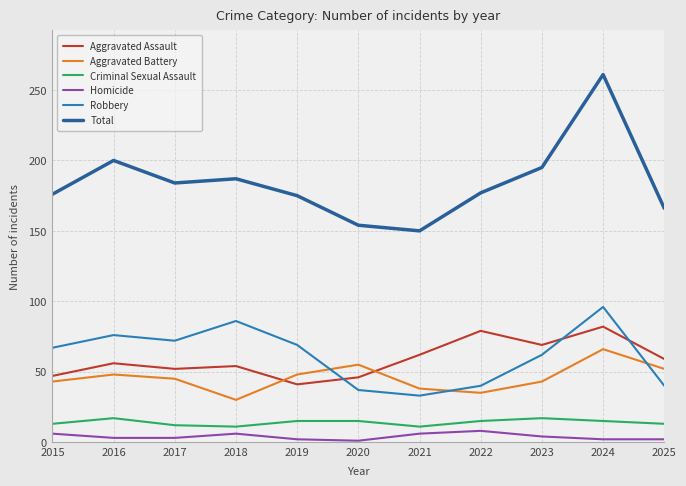

What is the difference between the Robbery values at 2022 and 2021?

7